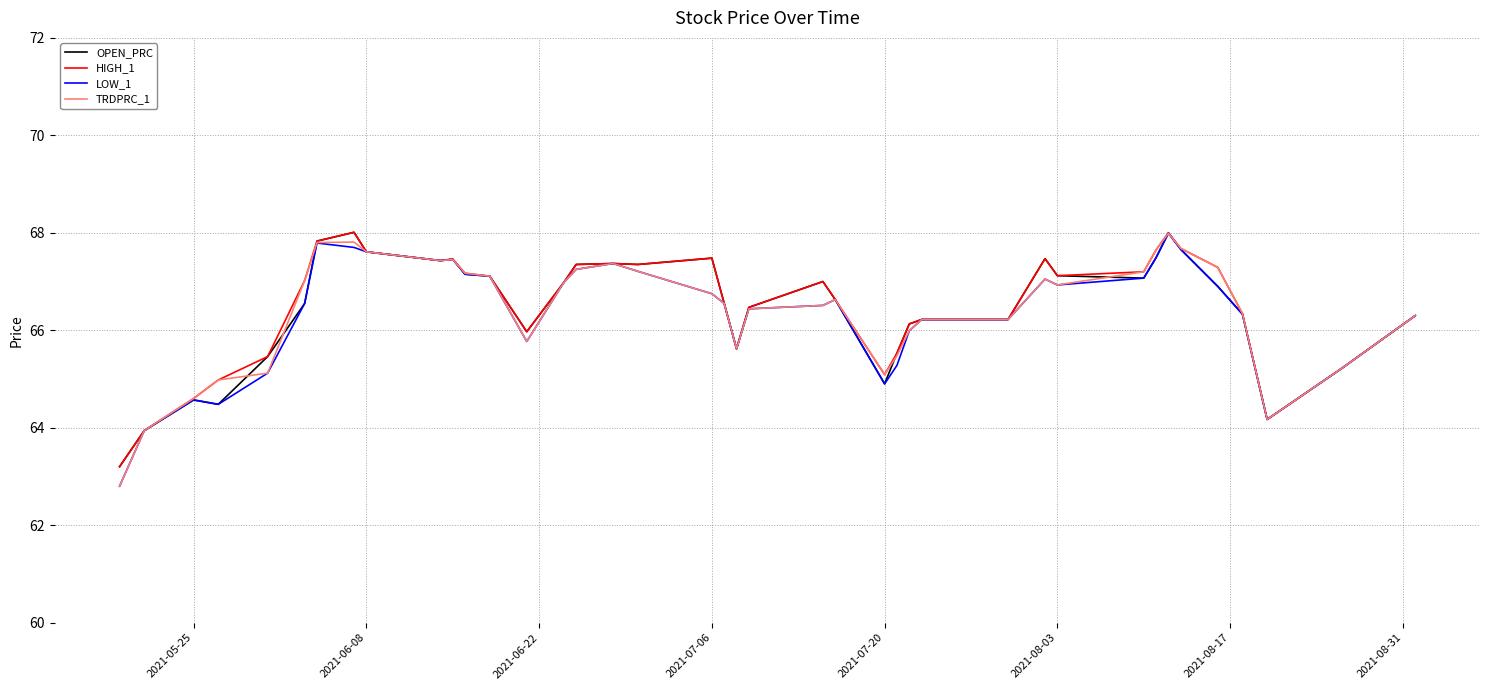

What is the minimum value shown in the chart?

62.8